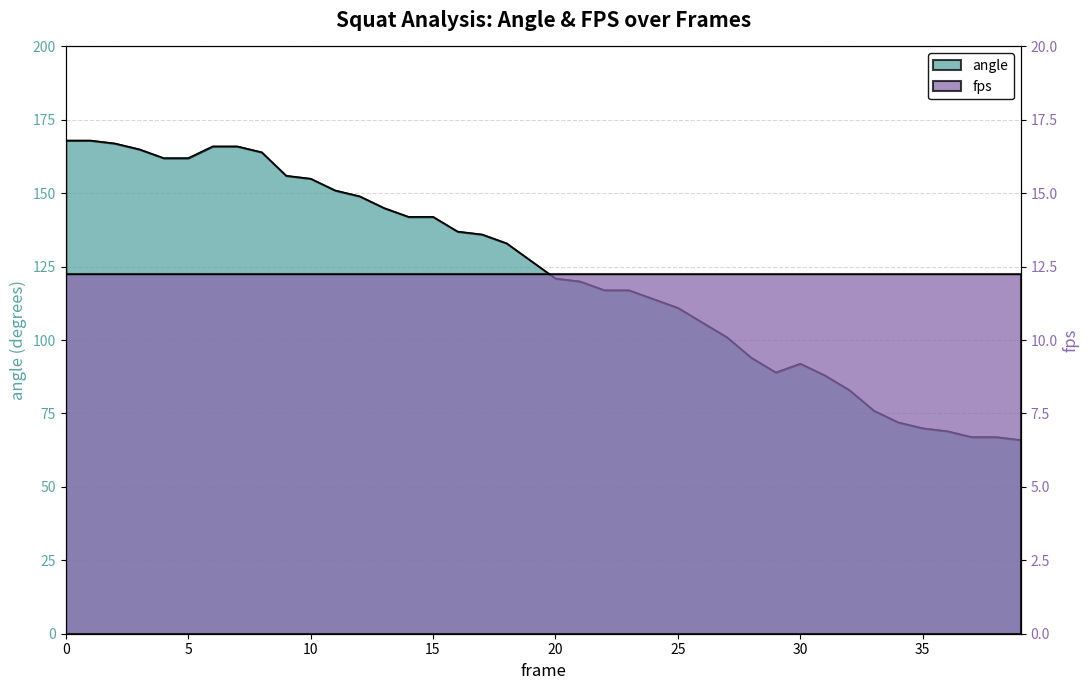

Reading left to right, what are all the values shown in this chart?

0=168	1=168	2=167	3=165	4=162	5=162	6=166	7=166	8=164	9=156	10=155	11=151	12=149	13=145	14=142	15=142	16=137	17=136	18=133	19=127	20=121	21=120	22=117	23=117	24=114	25=111	26=106	27=101	28=94	29=89	30=92	31=88	32=83	33=76	34=72	35=70	36=69	37=67	38=67	39=66